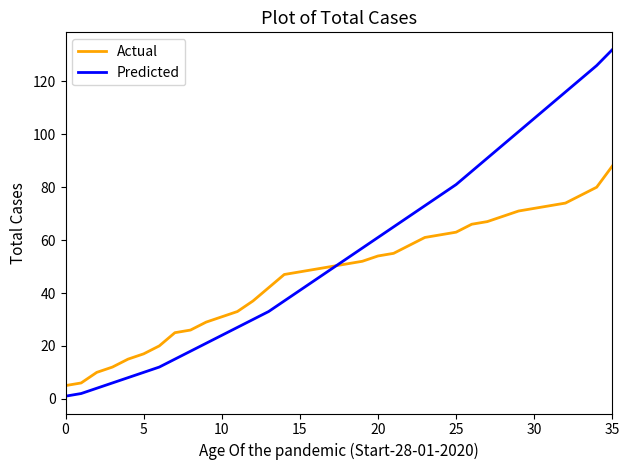

What is the lowest value of the Predicted series?

1